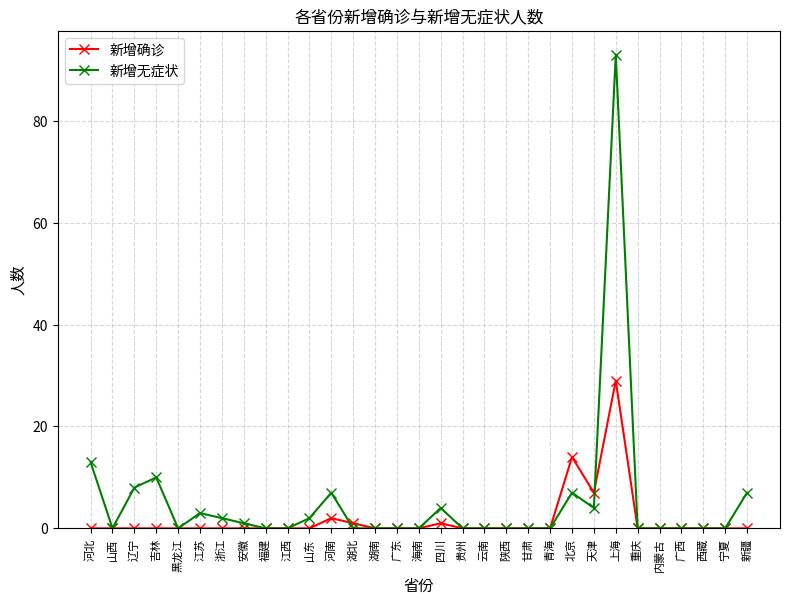

What is the total value across all series at 吉林?

10